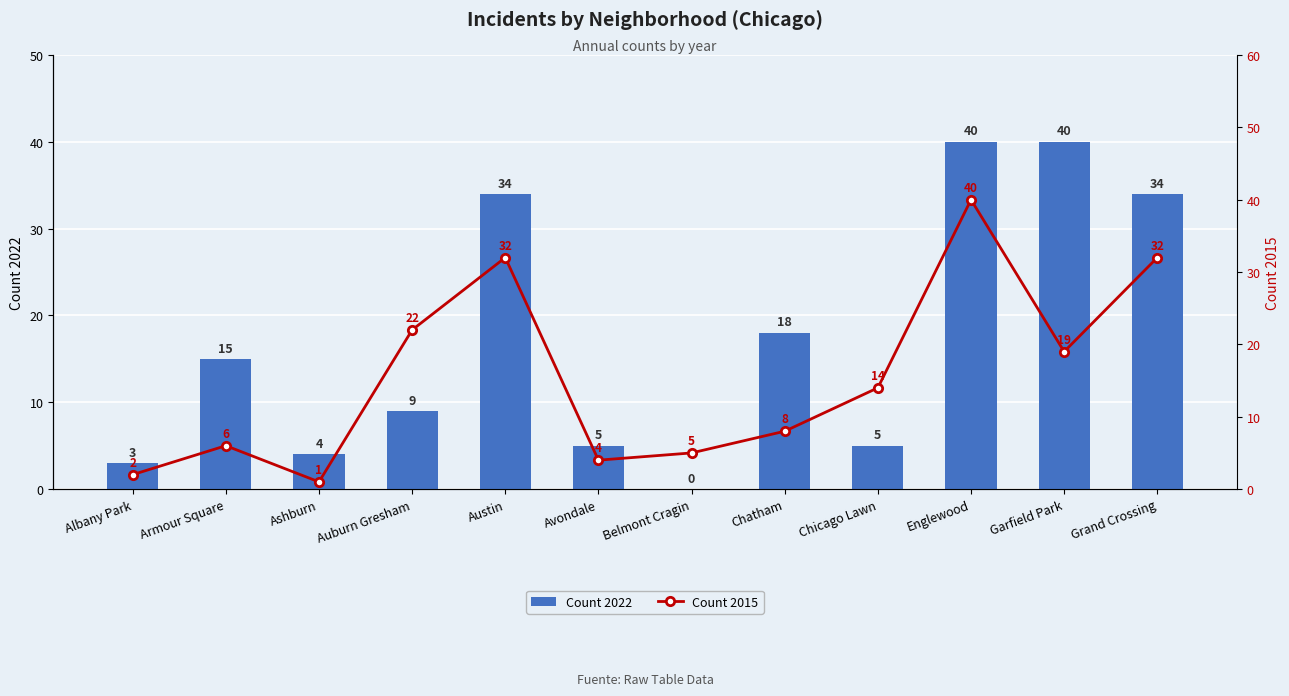

What position from the left is Auburn Gresham?

4